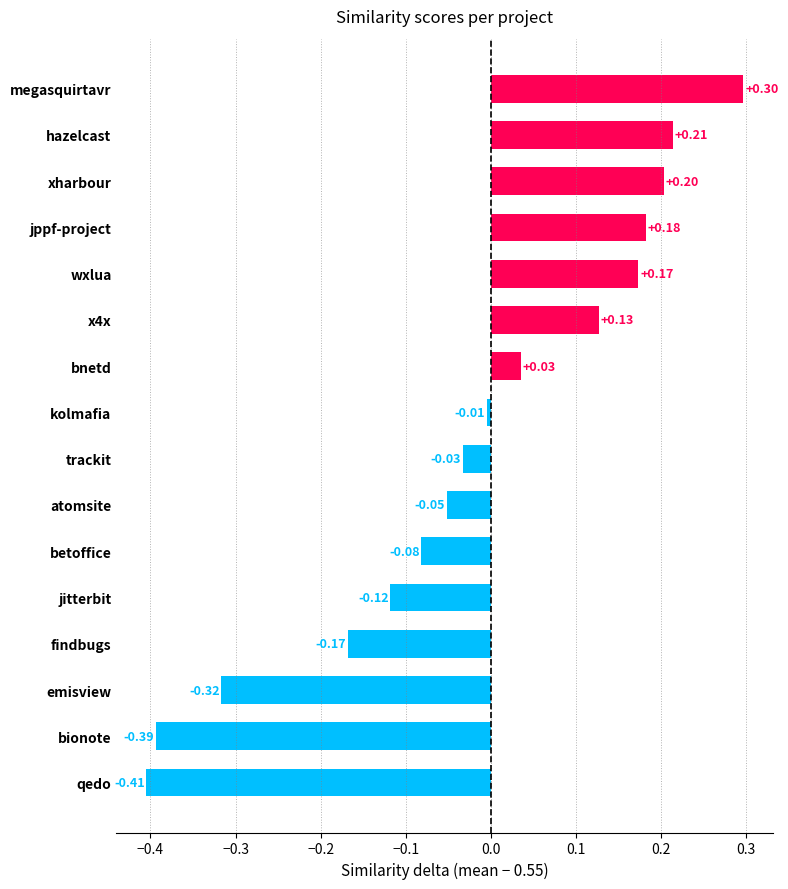

Rank the categories by value from lowest to highest.

qedo, bionote, emisview, findbugs, jitterbit, betoffice, atomsite, trackit, kolmafia, bnetd, x4x, wxlua, jppf-project, xharbour, hazelcast, megasquirtavr